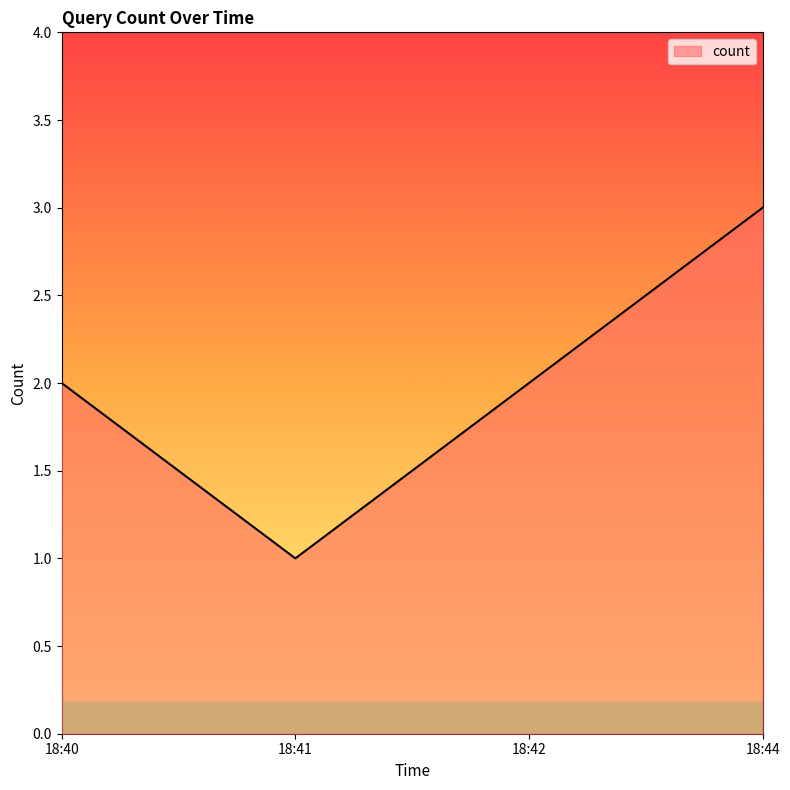

Is it true that the value at 18:40 is 2?

True